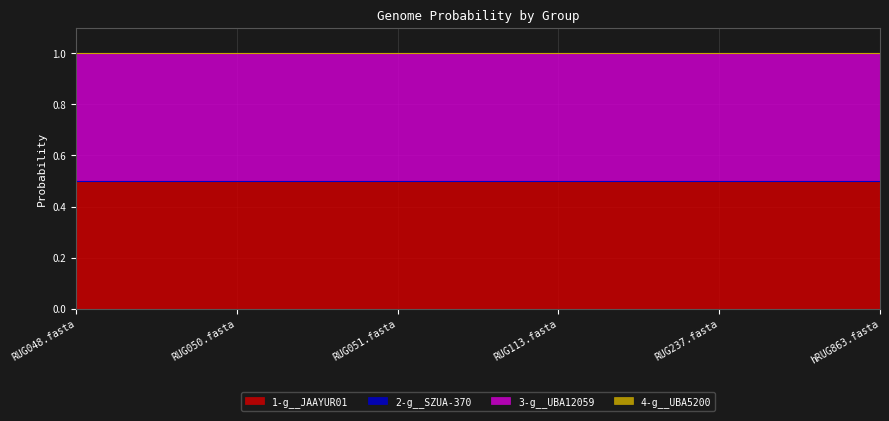

True or false: 3-g__UBA12059 has more than 0 points higher than both neighbors.

False